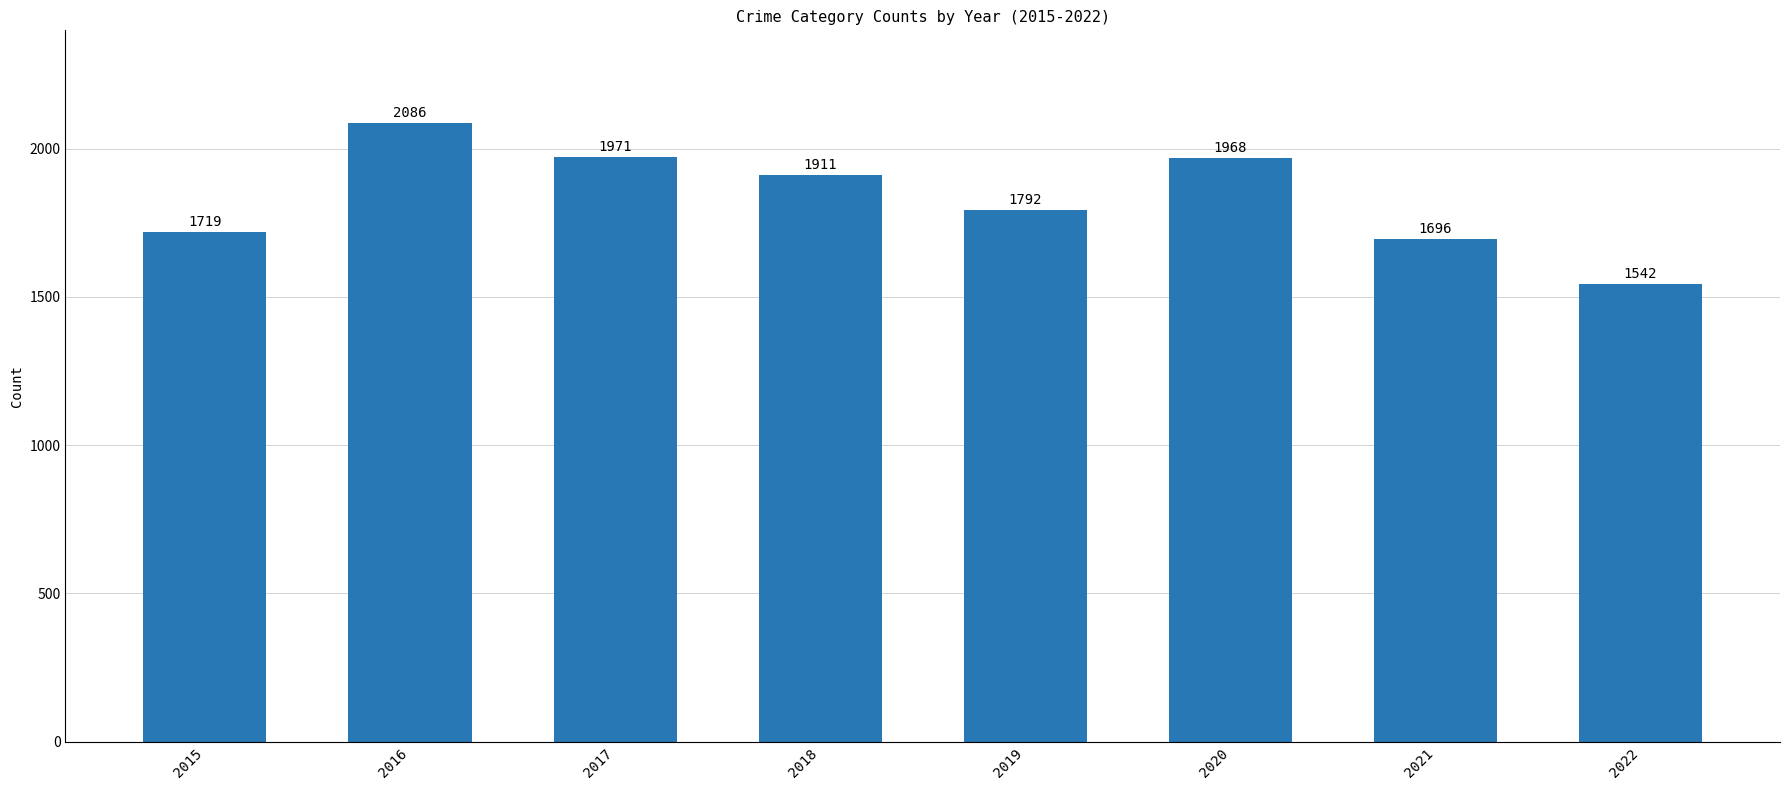

What is the minimum value shown in the chart?

1542